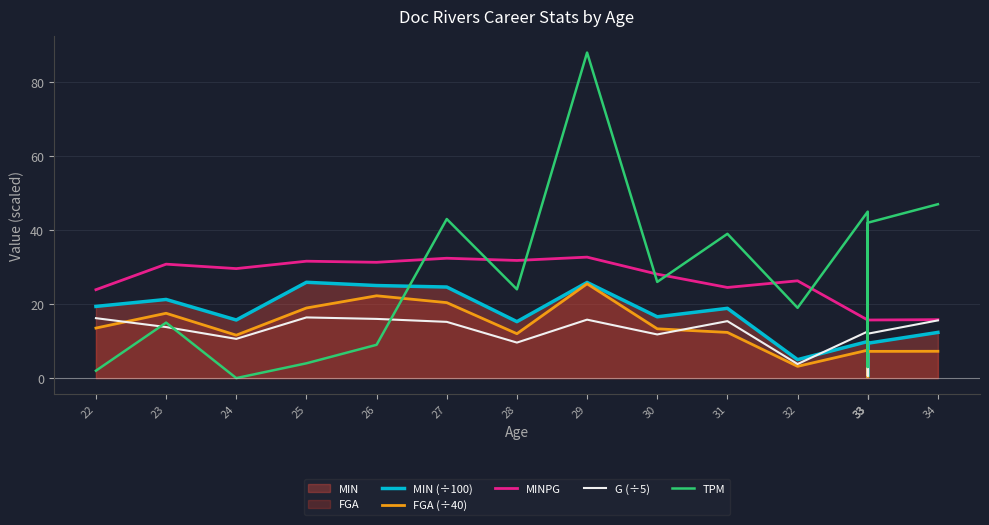

In TPM, how many points are lower than both neighbors (excluding endpoints)?

5